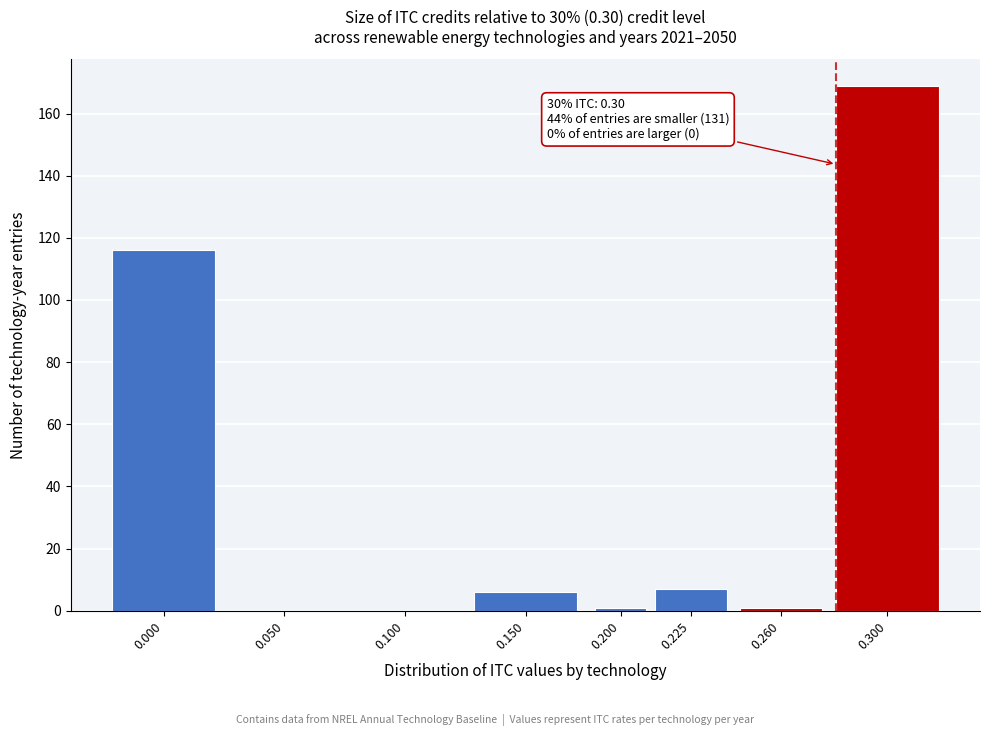

Reading left to right, what are all the values shown in this chart?

0.000=116	0.050=0	0.100=0	0.150=6	0.200=1	0.225=7	0.260=1	0.300=169